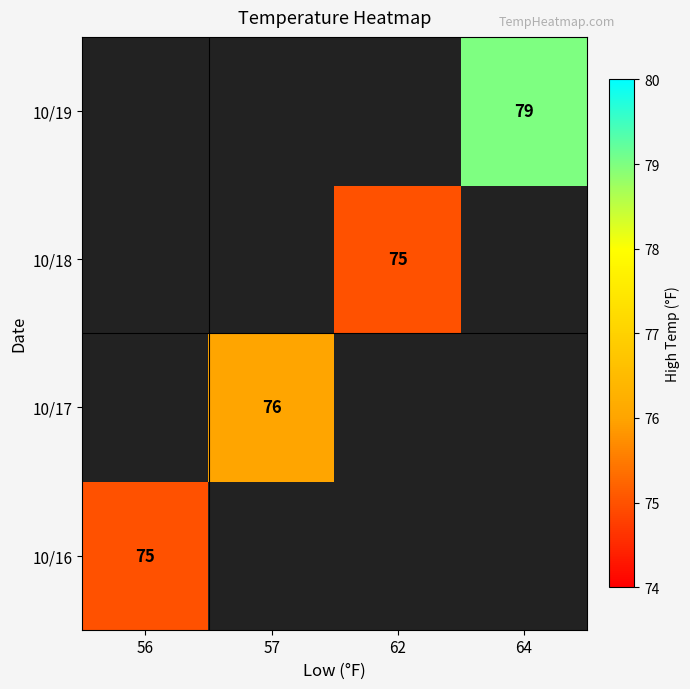

The 10/16 series shows 32 at 56. True or false?

False